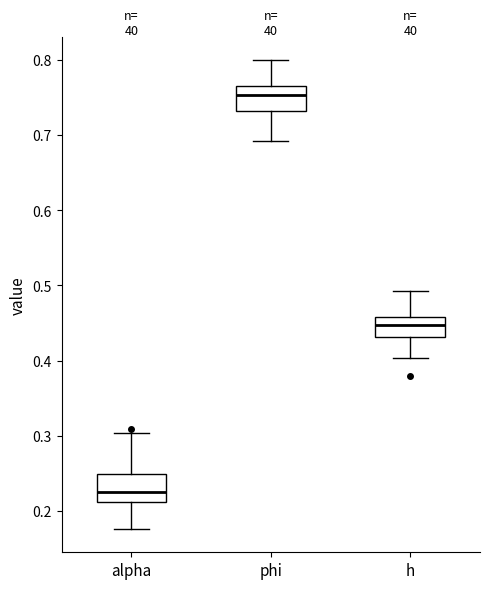

Reading left to right, read every box against the y-axis: the position of its median line, the range the box covers, and the ends of its whiskers. The values are not printed on the chart, so give them approximately, as read against the axis.

alpha: median 0.23, box 0.21 to 0.25, whiskers 0.18 to 0.30
phi: median 0.75, box 0.73 to 0.76, whiskers 0.69 to 0.80
h: median 0.45, box 0.43 to 0.46, whiskers 0.40 to 0.49